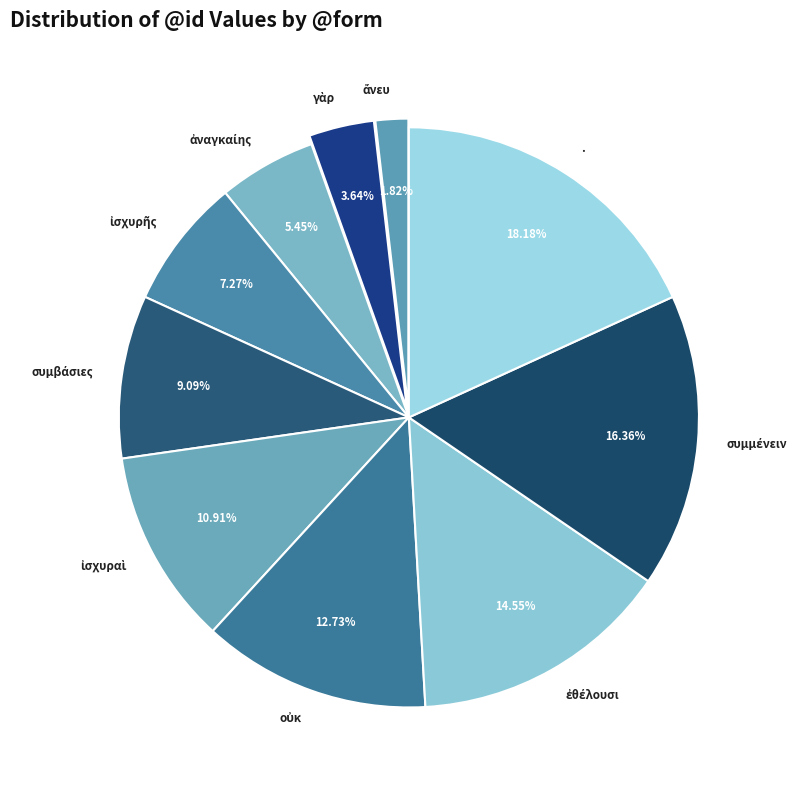

How many segments does this pie chart have?

10